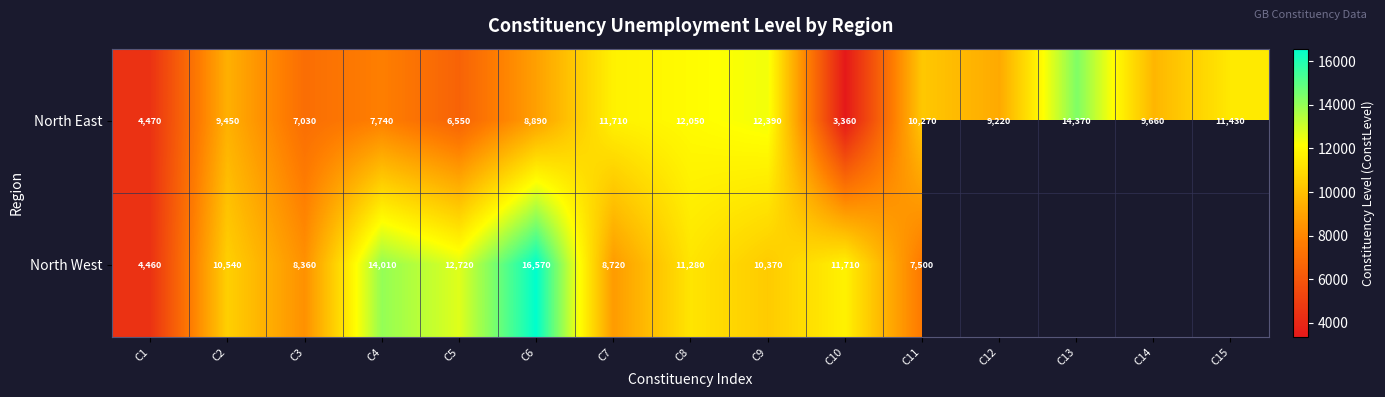

How many categories are shown in the chart?

15